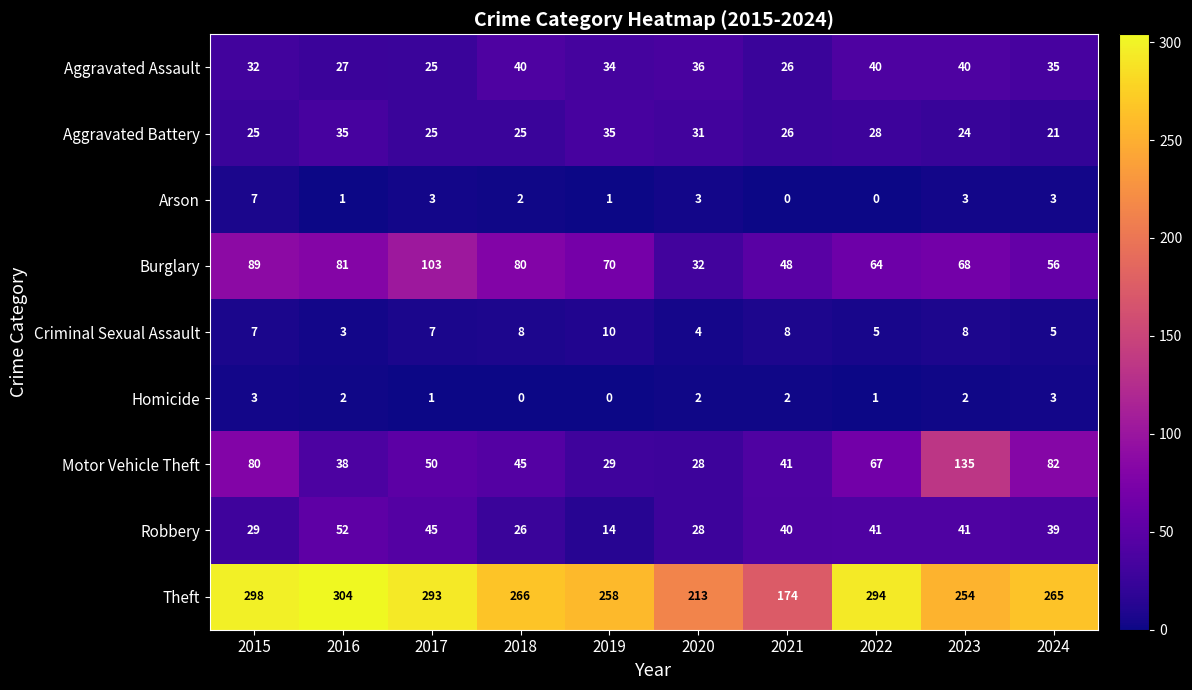

At how many categories does at least one series exceed 288?

4